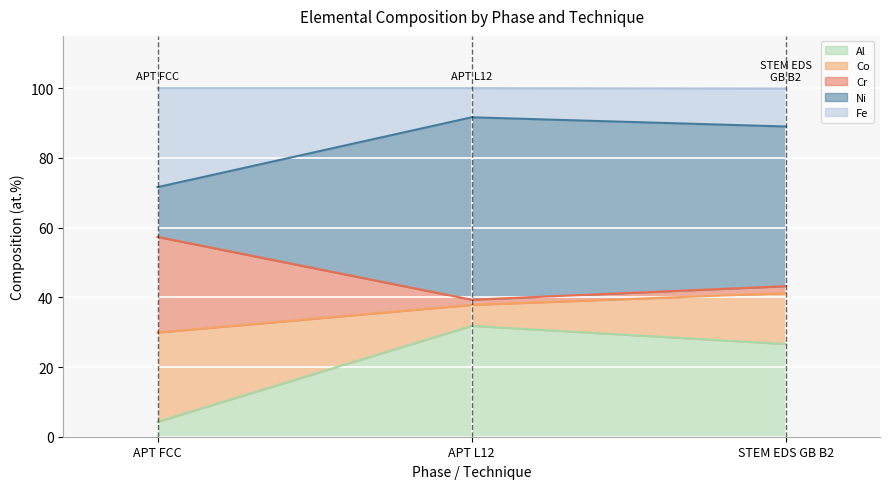

Count the number of categories in the chart.

3